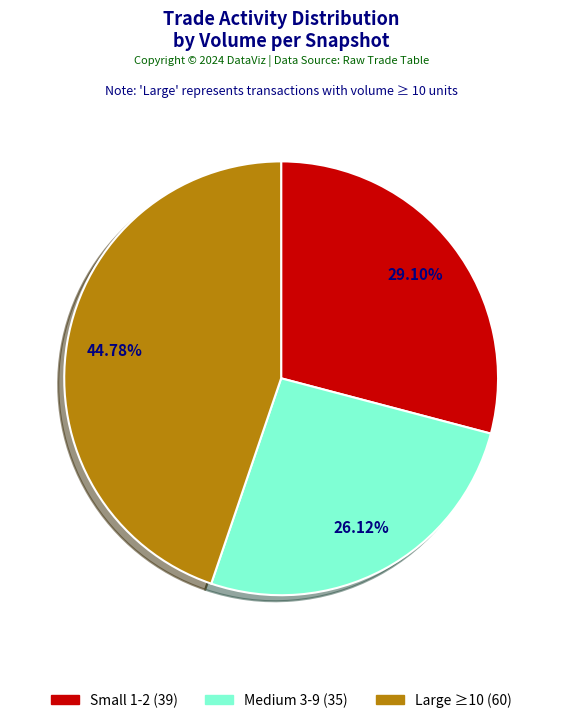

Is there any slice that represents more than half of the pie?

No